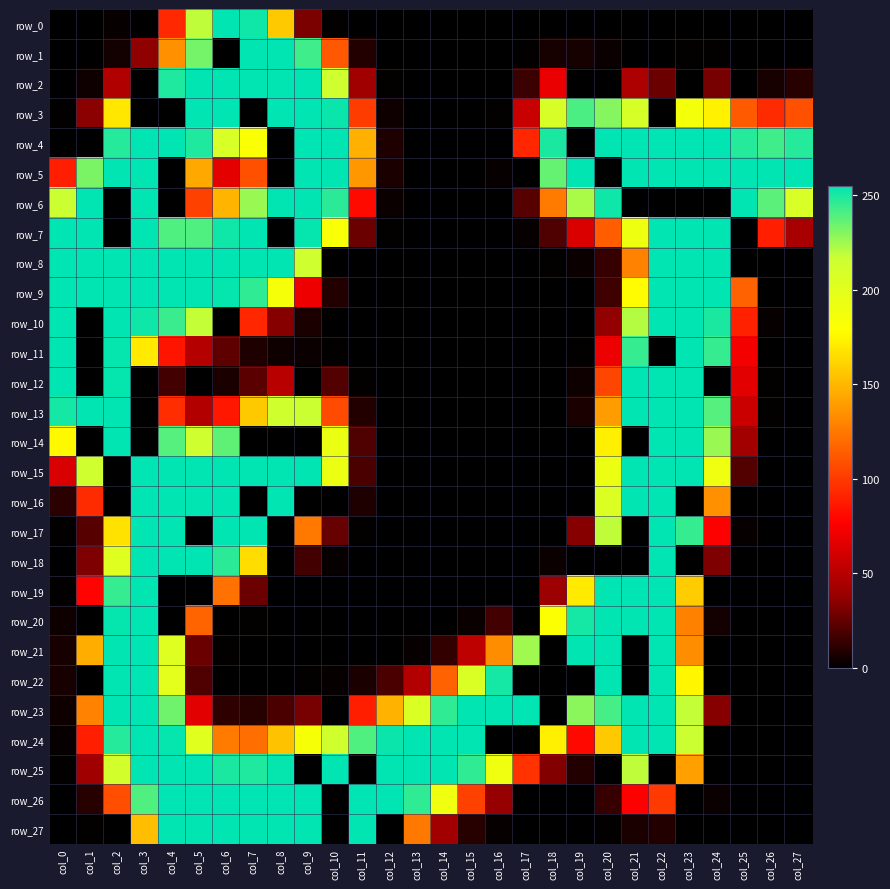

True or false: row_24 has a value of 216 at col_23.

True